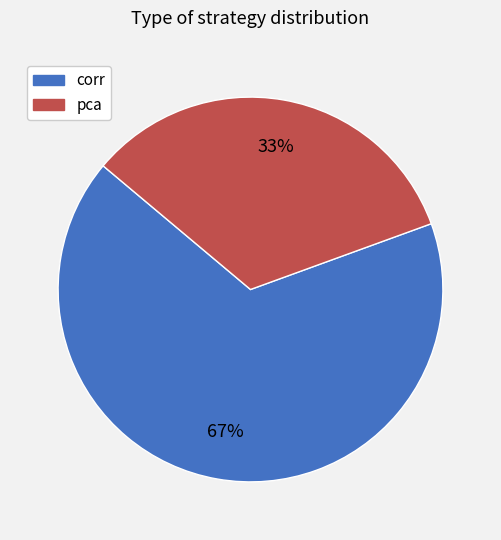

To the nearest percent, what is the combined percentage of pca and corr?

100%